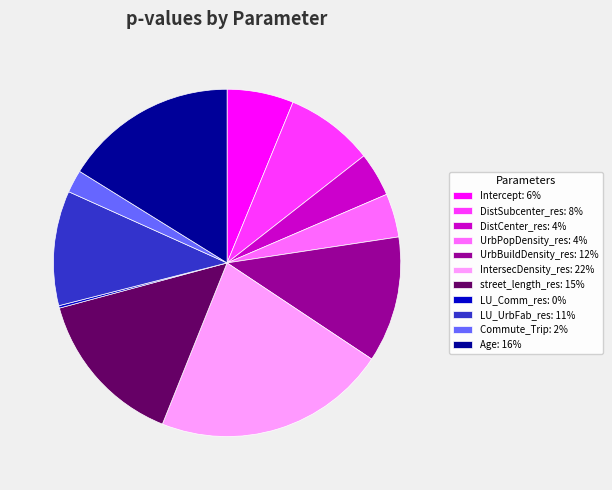

Is it true that DistSubcenter_res is 1% of the pie?

False